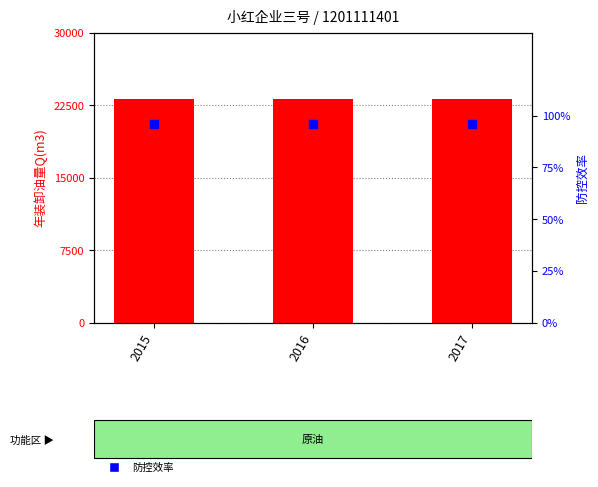

Is the value of 年装卸油量Q(m3) at 2015 greater than the value of 防控效率 at 2017?

Yes